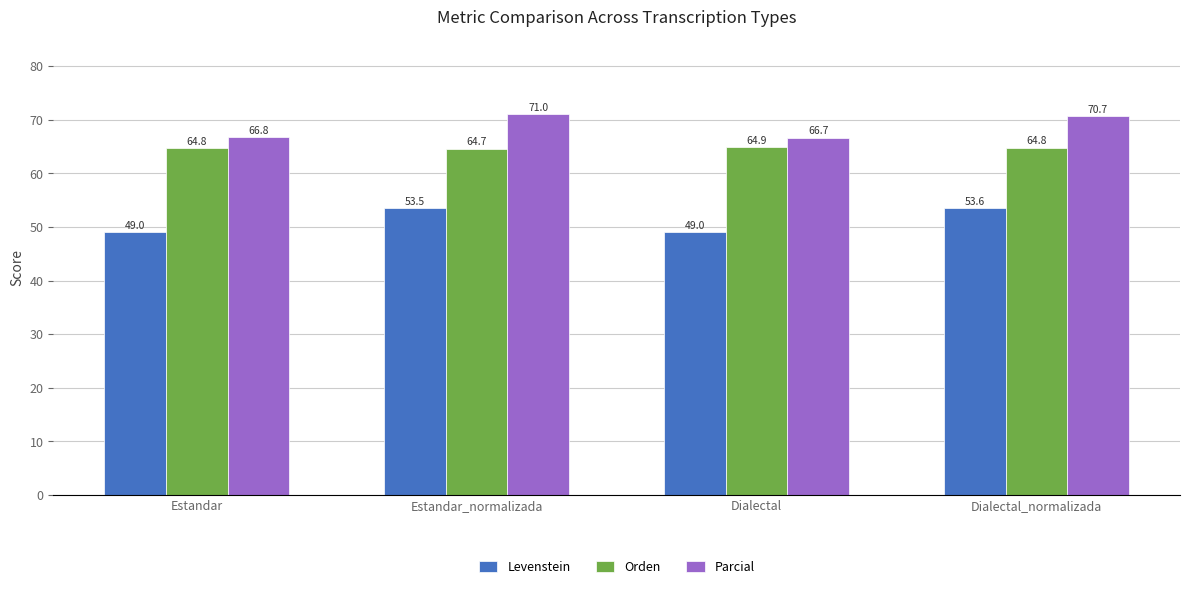

What is the difference between the maximum and minimum values in the Orden series?

0.3